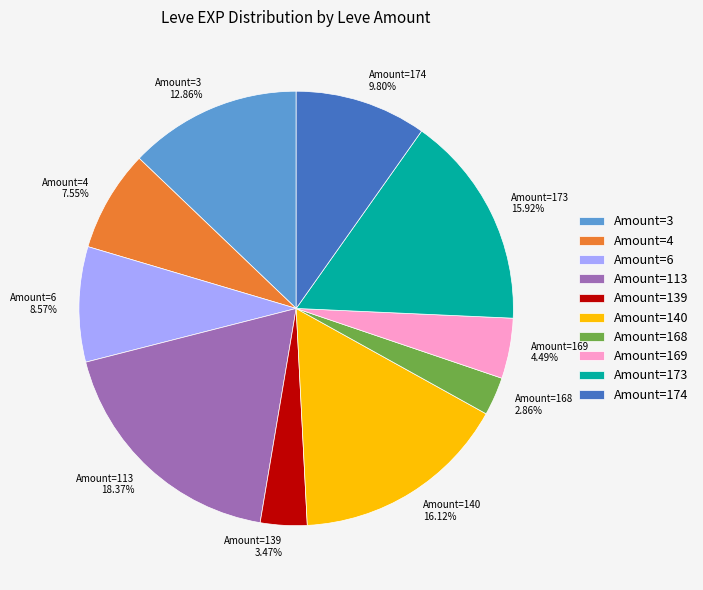

Between Amount=173 and Amount=168, which is larger?

Amount=173